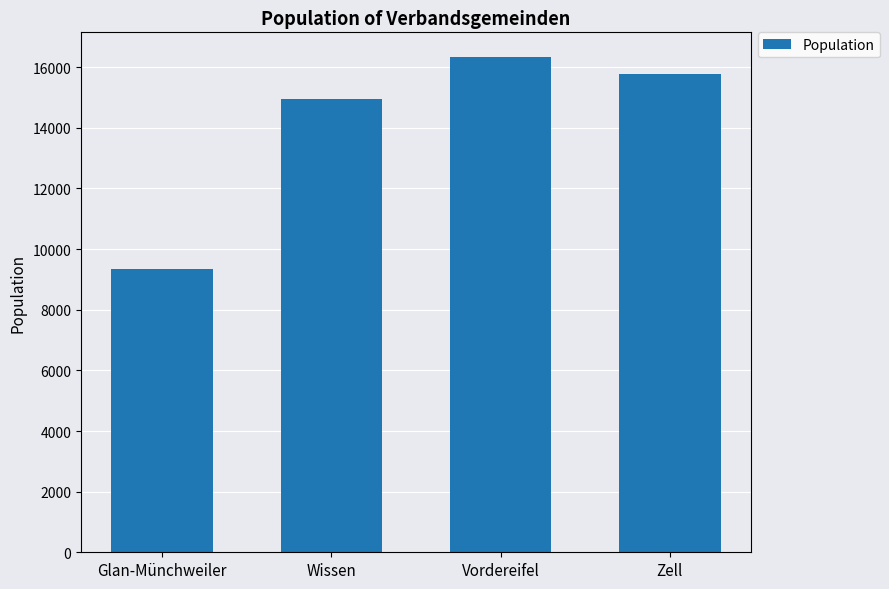

Which label corresponds to the smallest value in the chart?

Glan-Münchweiler